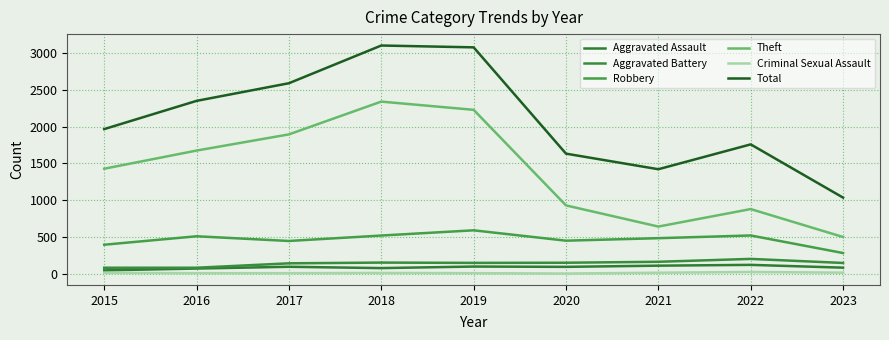

What is the value of the Robbery point at the 6th from the left?

450